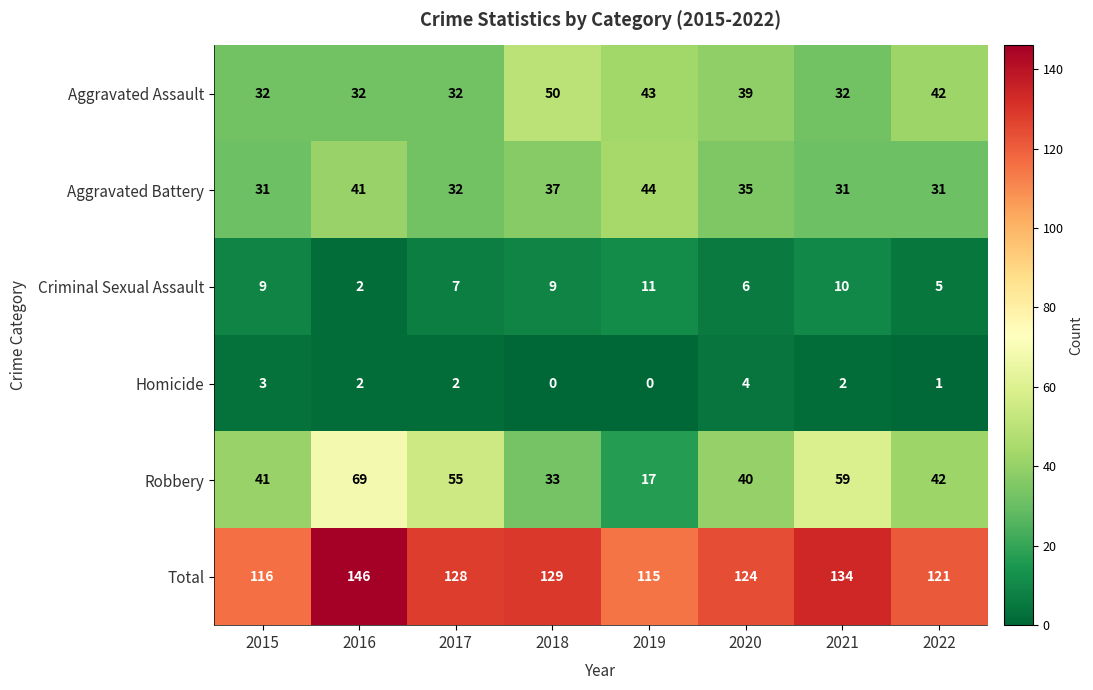

What is the greatest value displayed?

146